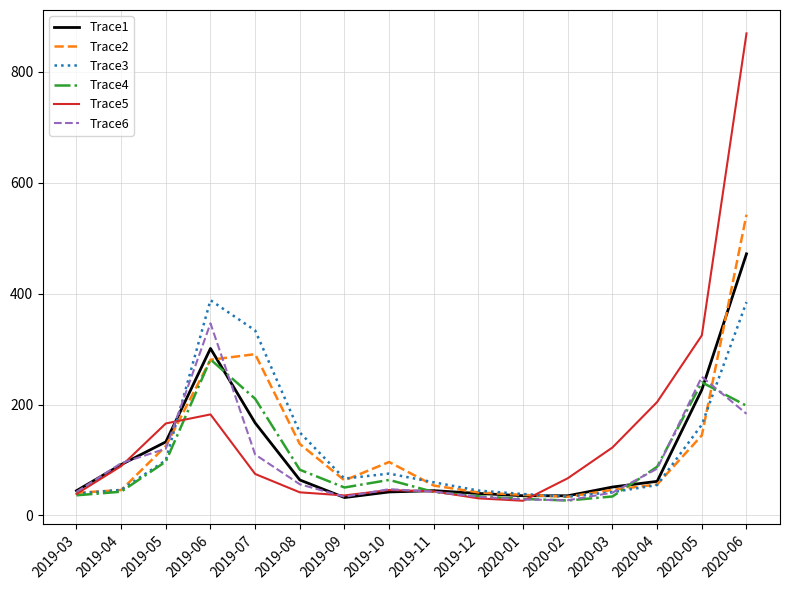

What are all the series names shown in the legend?

Trace1, Trace2, Trace3, Trace4, Trace5, Trace6